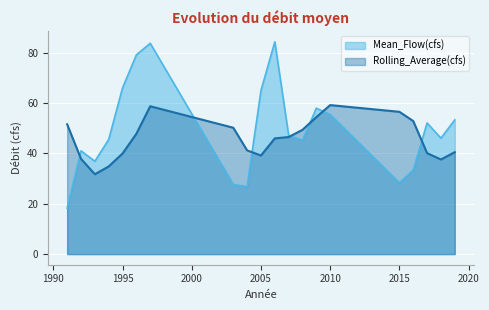

Count the number of categories in the chart.

20